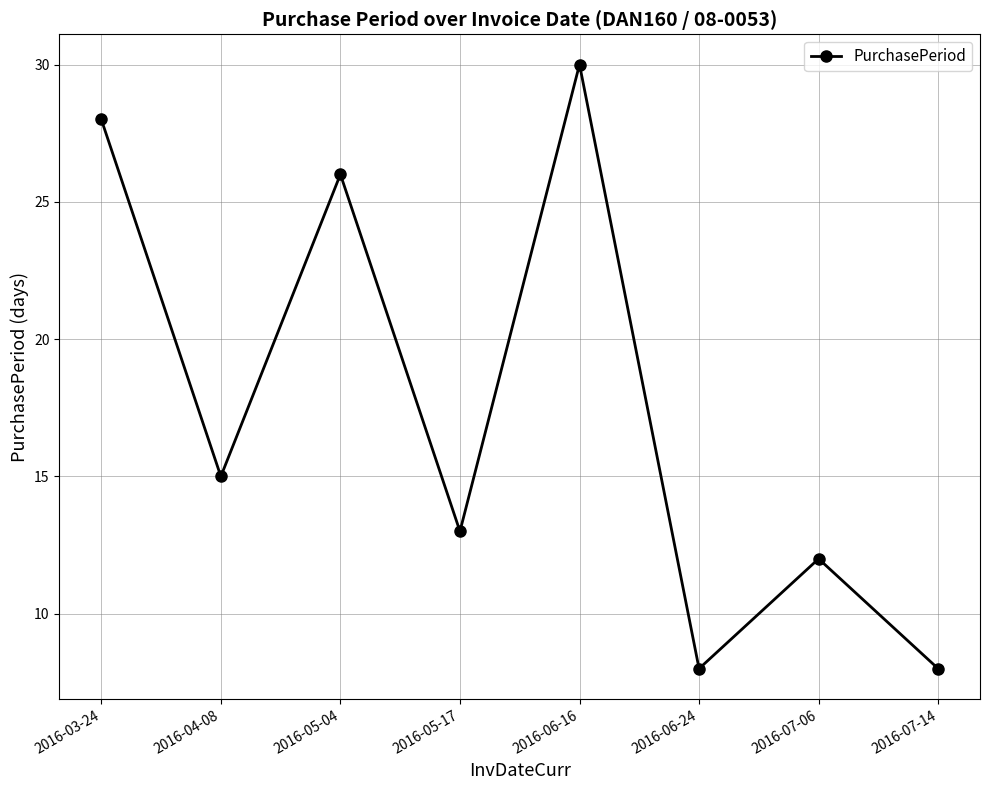

What is the sum of the values at 2016-04-08 and 2016-06-16?

45